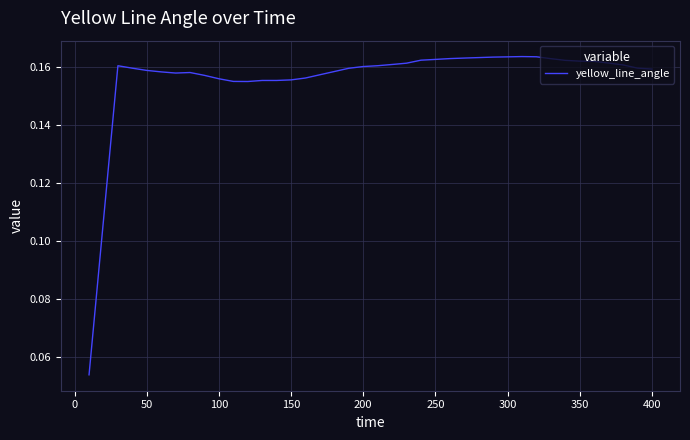

Is this an area chart (filled region under the line)?

No